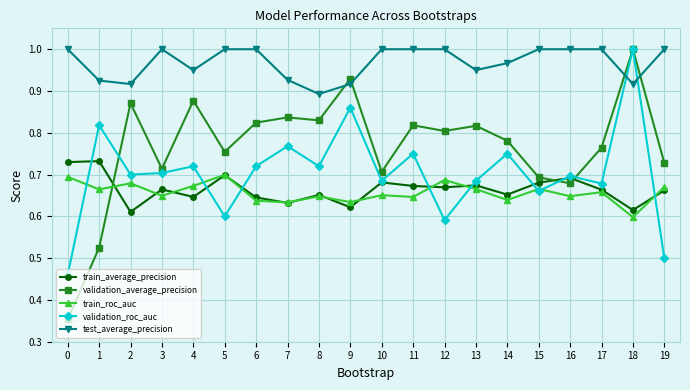

True or false: train_average_precision has more than 2 points higher than both neighbors.

True